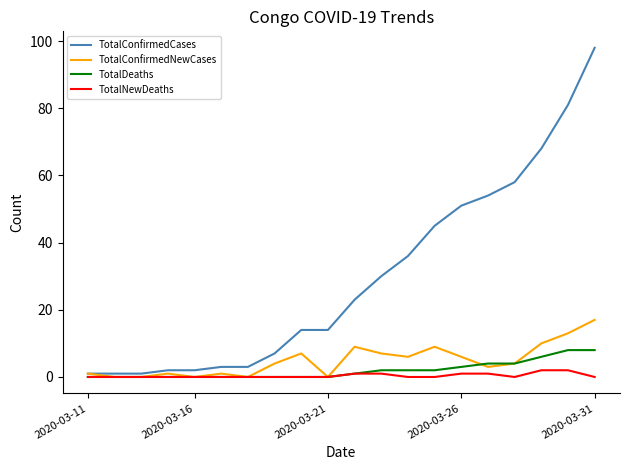

Reading left to right, what are all the values shown in this chart?

TotalConfirmedCases: 1	1	1	2	2	3	3	7	14	14	23	30	36	45	51	54	58	68	81	98
TotalConfirmedNewCases: 1	0	0	1	0	1	0	4	7	0	9	7	6	9	6	3	4	10	13	17
TotalDeaths: 0	0	0	0	0	0	0	0	0	0	1	2	2	2	3	4	4	6	8	8
TotalNewDeaths: 0	0	0	0	0	0	0	0	0	0	1	1	0	0	1	1	0	2	2	0